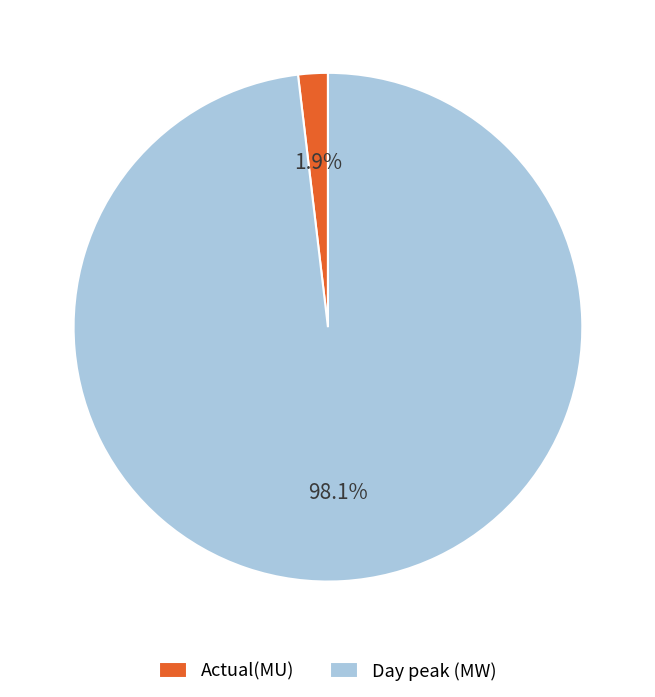

To the nearest percent, what is the difference between the Actual(MU) and Day peak (MW) slice percentages?

96%